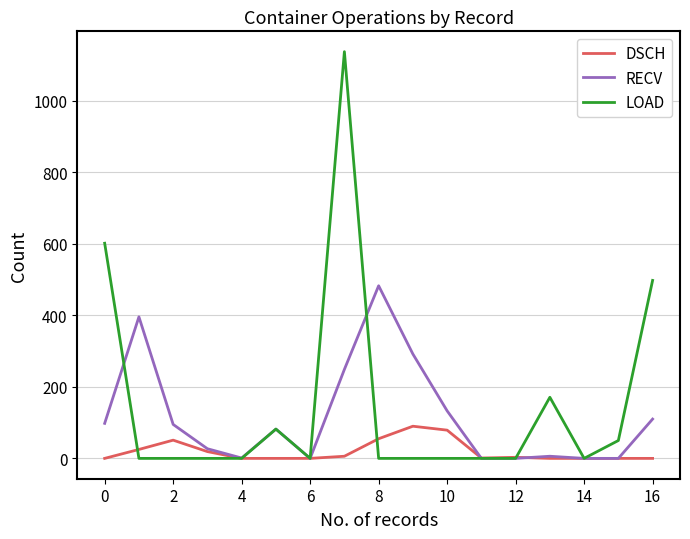

List the series in order of their peak value, lowest first.

DSCH, RECV, LOAD